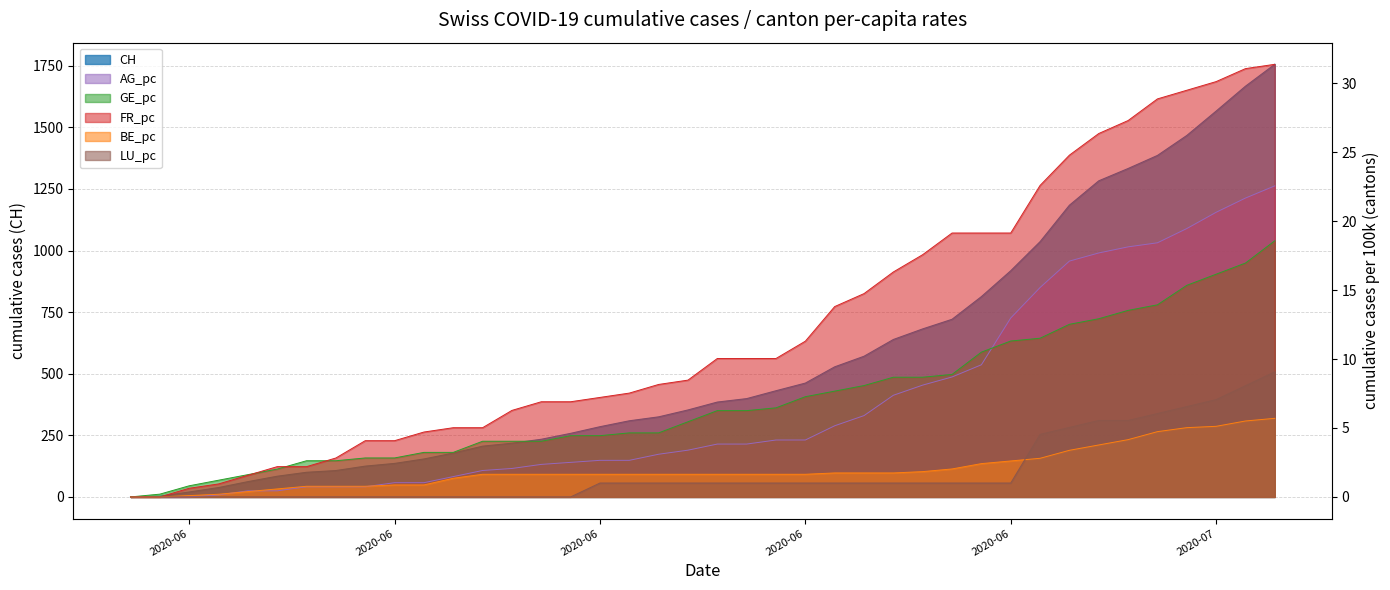

Reading left to right, list all the values displayed in this chart.

CH: 0.0	3.0	20.0	38.0	62.0	84.0	100.0	107.0	125.0	136.0	154.0	178.0	206.0	218.0	234.0	258.0	285.0	309.0	325.0	353.0	385.0	399.0	431.0	462.0	528.0	571.0	639.0	682.0	721.0	813.0	918.0	1036.0	1184.0	1283.0	1333.0	1386.0	1467.0	1566.0	1667.0	1756.0
AG_pc: 0.0	0.0	0.0	0.1	0.4	0.4	0.7	0.7	0.7	1.0	1.0	1.5	1.9	2.1	2.4	2.5	2.7	2.7	3.1	3.4	3.8	3.8	4.1	4.1	5.2	5.9	7.4	8.1	8.7	9.6	13.0	15.2	17.1	17.7	18.1	18.4	19.5	20.6	21.7	22.6
GE_pc: 0.0	0.2	0.8	1.2	1.6	2.0	2.6	2.6	2.8	2.8	3.2	3.2	4.0	4.0	4.0	4.4	4.4	4.6	4.6	5.5	6.3	6.3	6.5	7.3	7.7	8.1	8.7	8.7	8.9	10.5	11.3	11.5	12.5	12.9	13.5	13.9	15.3	16.2	17.0	18.6
FR_pc: 0.0	0.0	0.6	0.9	1.6	2.2	2.2	2.8	4.1	4.1	4.7	5.0	5.0	6.3	6.9	6.9	7.2	7.5	8.2	8.5	10.0	10.0	10.0	11.3	13.8	14.7	16.3	17.6	19.1	19.1	19.1	22.6	24.8	26.4	27.3	28.9	29.5	30.1	31.1	31.4
BE_pc: 0.0	0.0	0.1	0.2	0.4	0.6	0.8	0.8	0.8	0.9	0.9	1.4	1.6	1.6	1.6	1.6	1.6	1.6	1.6	1.6	1.6	1.6	1.6	1.6	1.7	1.7	1.7	1.8	2.0	2.4	2.6	2.8	3.4	3.8	4.2	4.7	5.0	5.1	5.5	5.7
LU_pc: 0.0	0.0	0.0	0.0	0.0	0.0	0.0	0.0	0.0	0.0	0.0	0.0	0.0	0.0	0.0	0.0	1.0	1.0	1.0	1.0	1.0	1.0	1.0	1.0	1.0	1.0	1.0	1.0	1.0	1.0	1.0	4.5	5.0	5.5	5.5	6.0	6.6	7.1	8.1	9.1